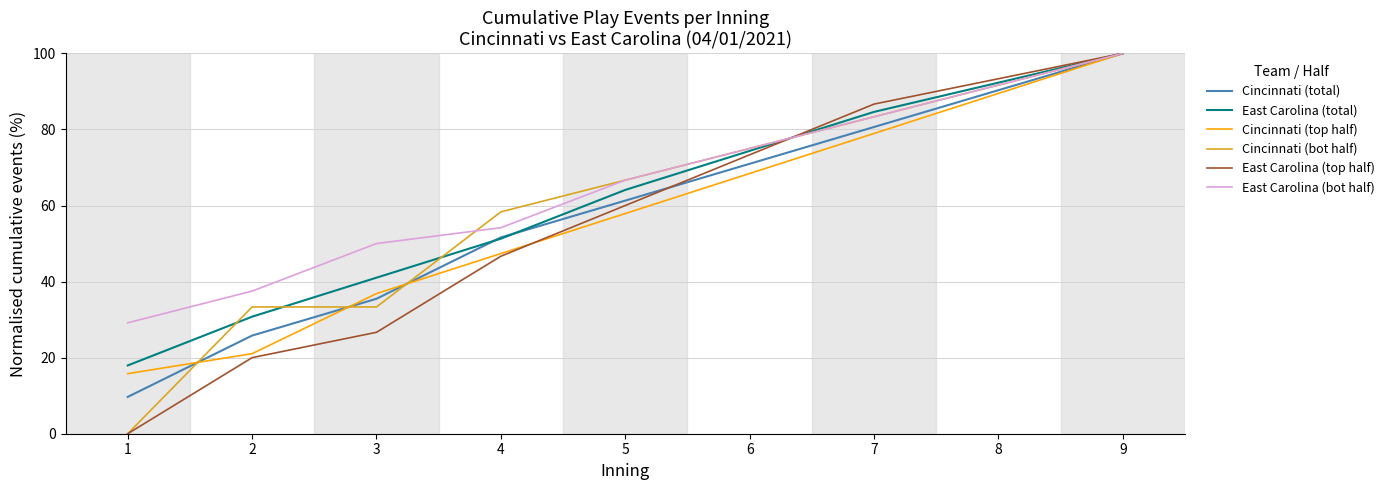

What is the difference between the highest and lowest values at 3?

23.3